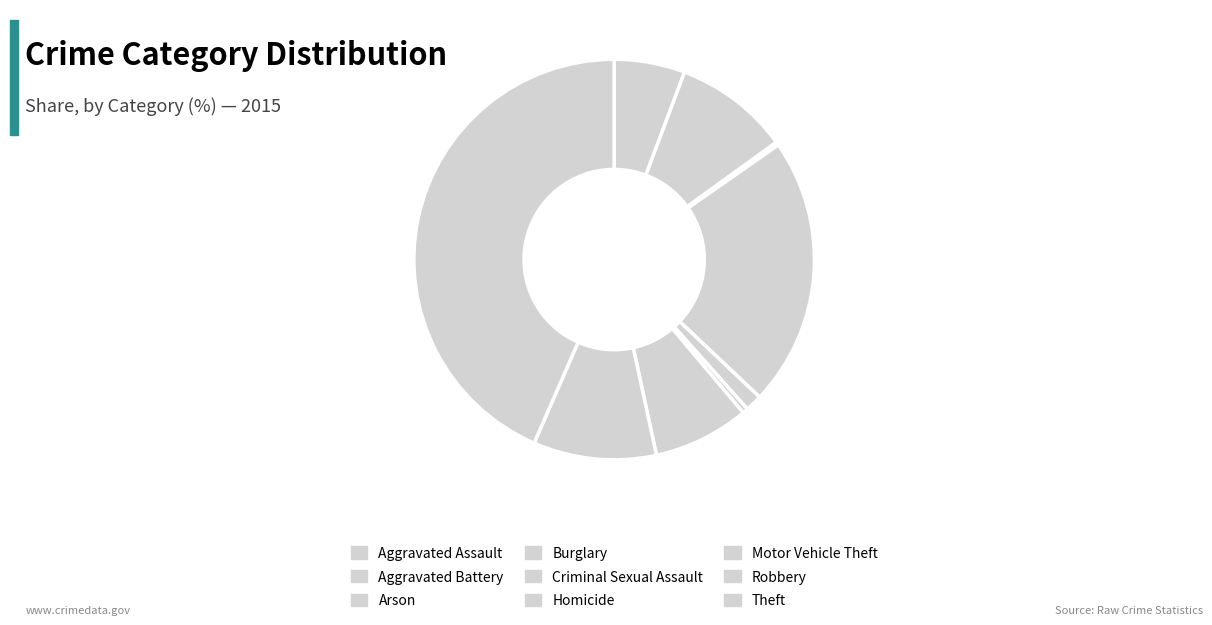

To the nearest percent, what percentage of the pie is Robbery?

10%